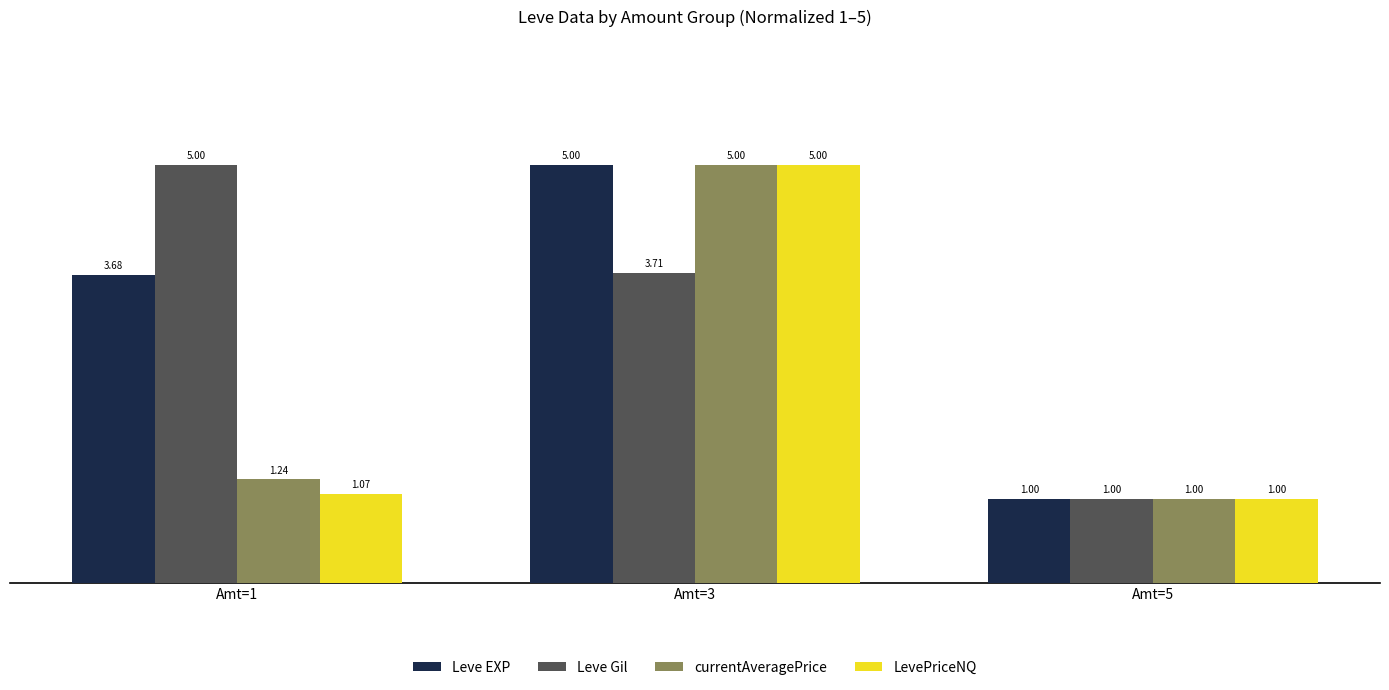

What is the difference between the highest and lowest values at Amt=3?

1.3